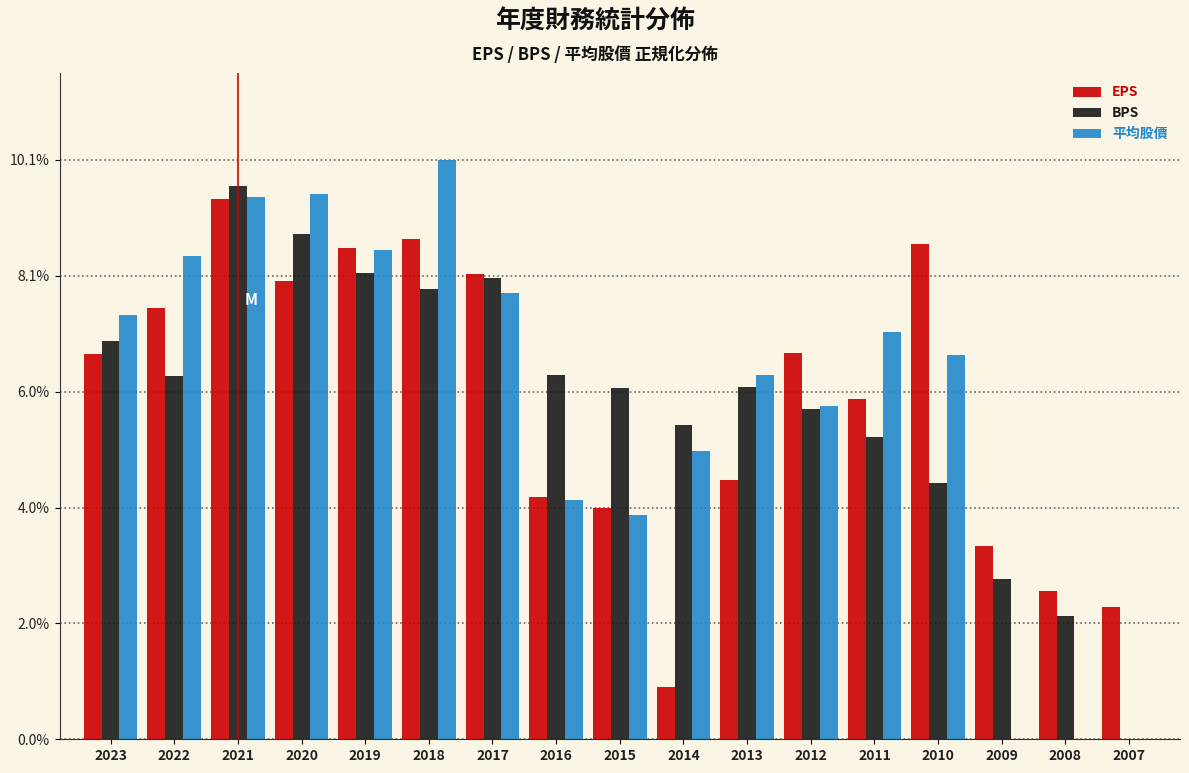

Which series changed the most between 2016 and 2009?

平均股價